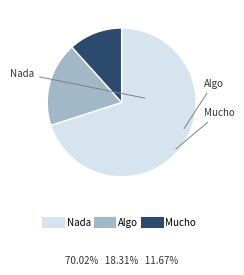

How many segments does this pie chart have?

3